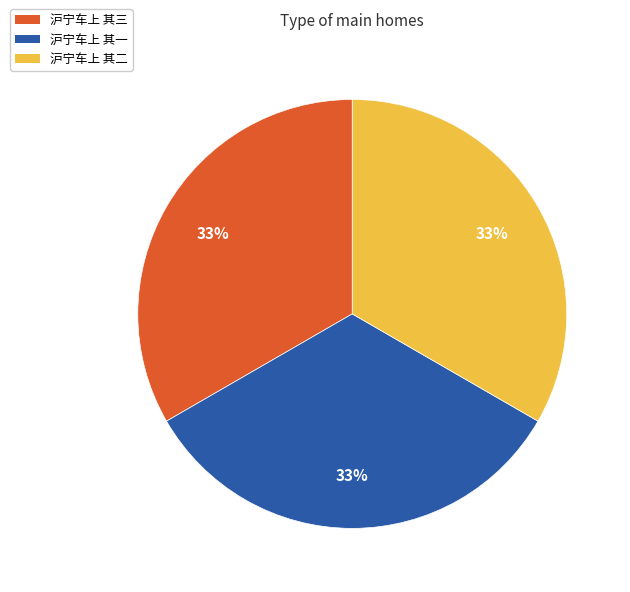

To the nearest percent, what is the combined percentage of 沪宁车上 其一 and 沪宁车上 其二?

67%